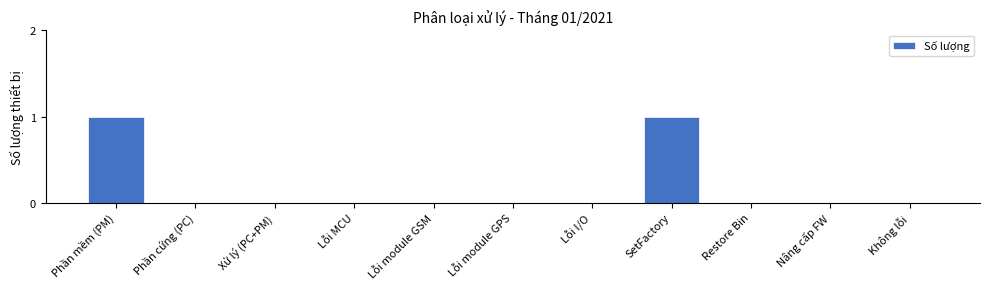

Reading left to right, extract all data points from this chart.

Phần mềm (PM)=1	Phần cứng (PC)=0	Xử lý (PC+PM)=0	Lỗi MCU=0	Lỗi module GSM=0	Lỗi module GPS=0	Lỗi I/O=0	SetFactory=1	Restore Bin=0	Nâng cấp FW=0	Không lỗi=0